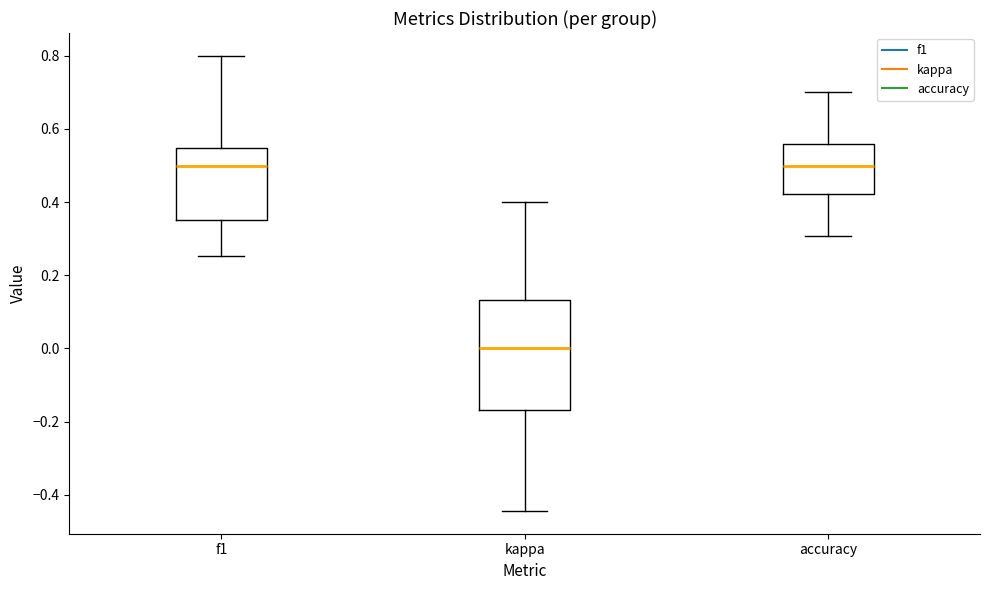

Reading left to right, read every box against the y-axis: the position of its median line, the range the box covers, and the ends of its whiskers. The values are not printed on the chart, so give them approximately, as read against the axis.

f1: median 0.50, box 0.36 to 0.54, whiskers 0.26 to 0.80
kappa: median 0.00, box -0.16 to 0.14, whiskers -0.44 to 0.40
accuracy: median 0.50, box 0.42 to 0.56, whiskers 0.30 to 0.70